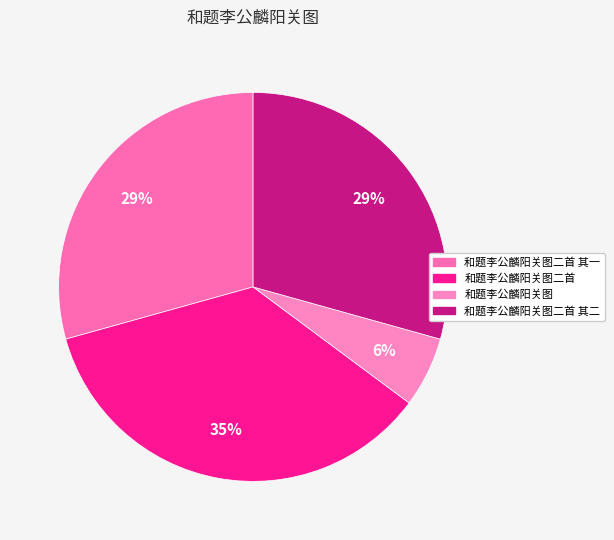

Rank the categories by value from lowest to highest.

和题李公麟阳关图, 和题李公麟阳关图二首 其二, 和题李公麟阳关图二首 其一, 和题李公麟阳关图二首